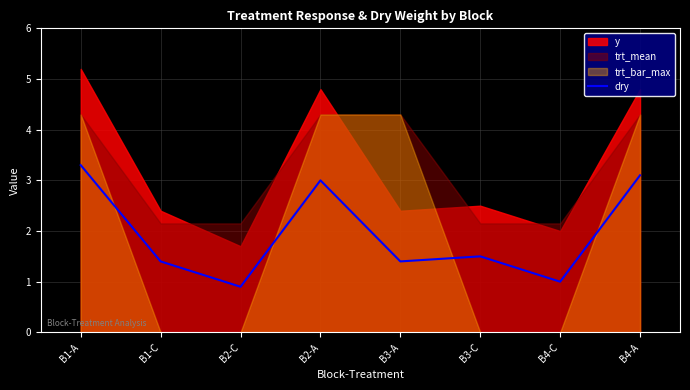

Which category has the highest value in the dry series?

B1-A